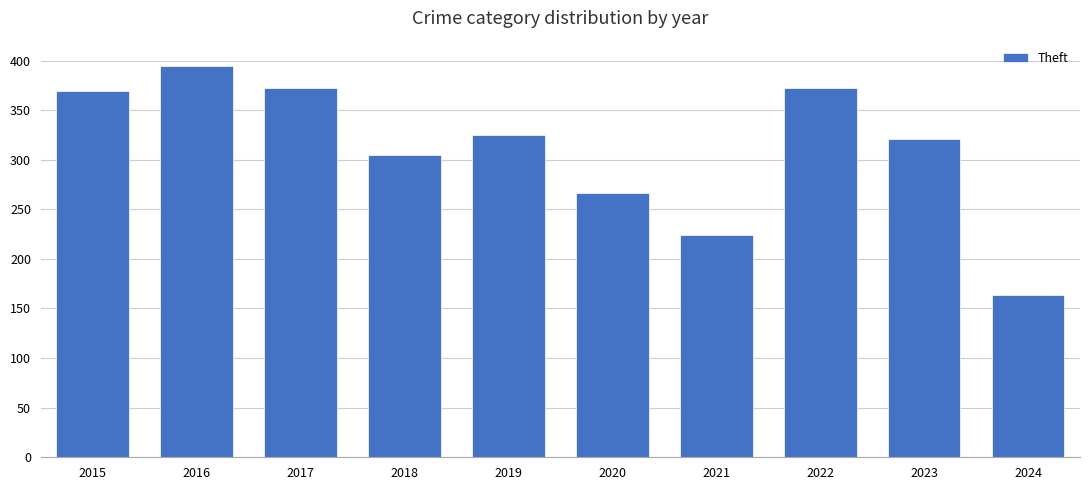

At which label is the value closest to 279?

2020